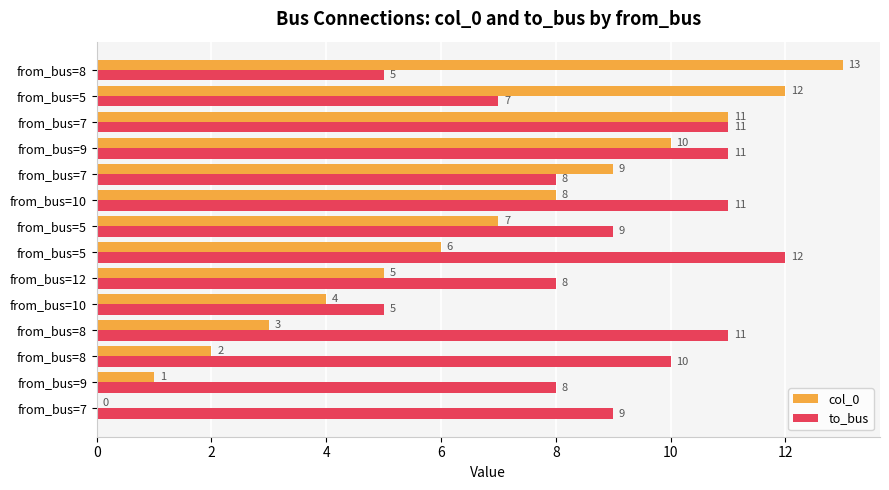

Rank the series by their maximum value, from lowest to highest.

to_bus, col_0